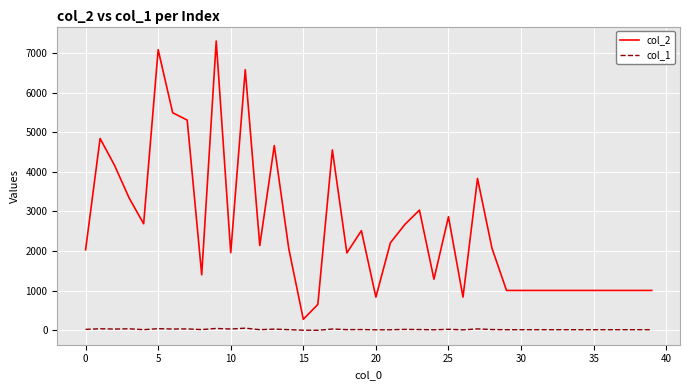

List the series in order of their peak value, lowest first.

col_1, col_2